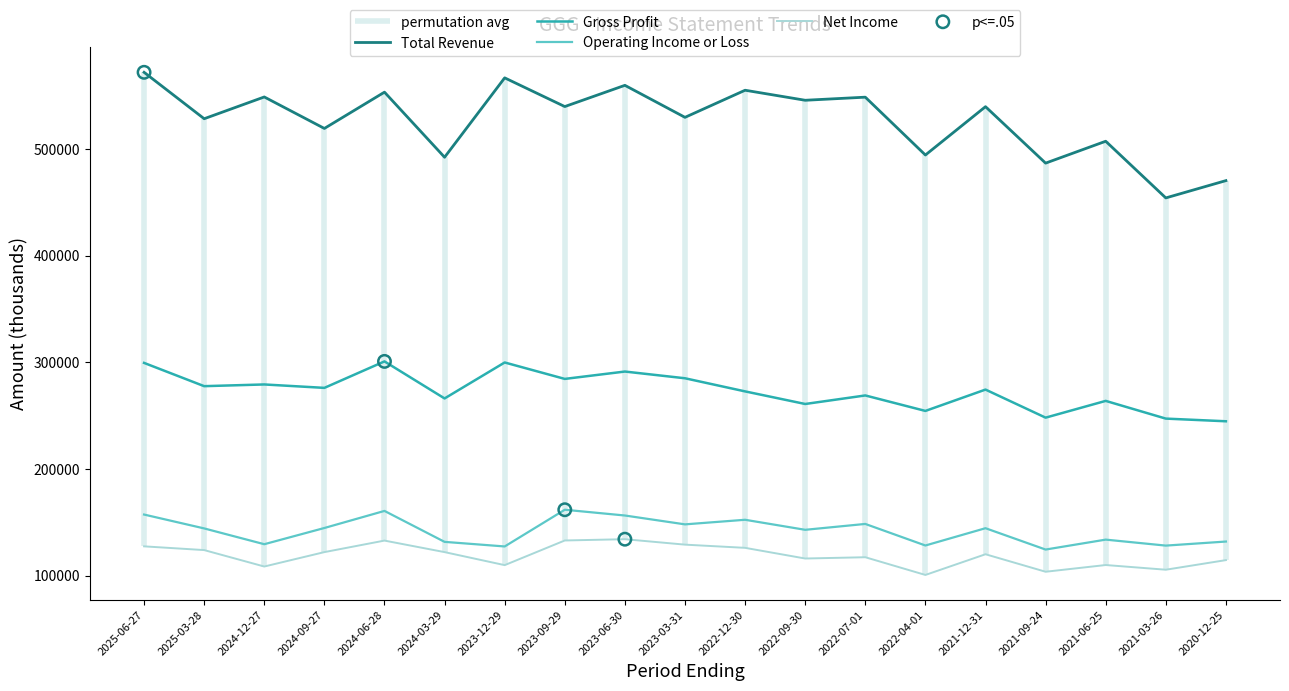

Which series has the widest spread of Y values?

Total Revenue